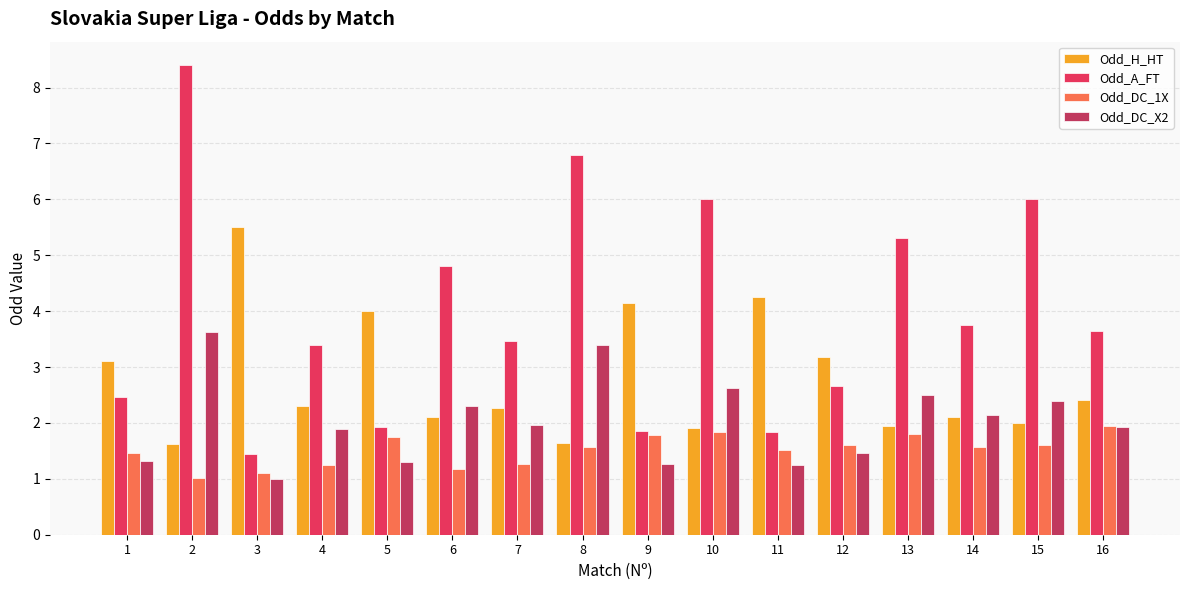

The Odd_DC_1X series shows 1.6 at 14. True or false?

True